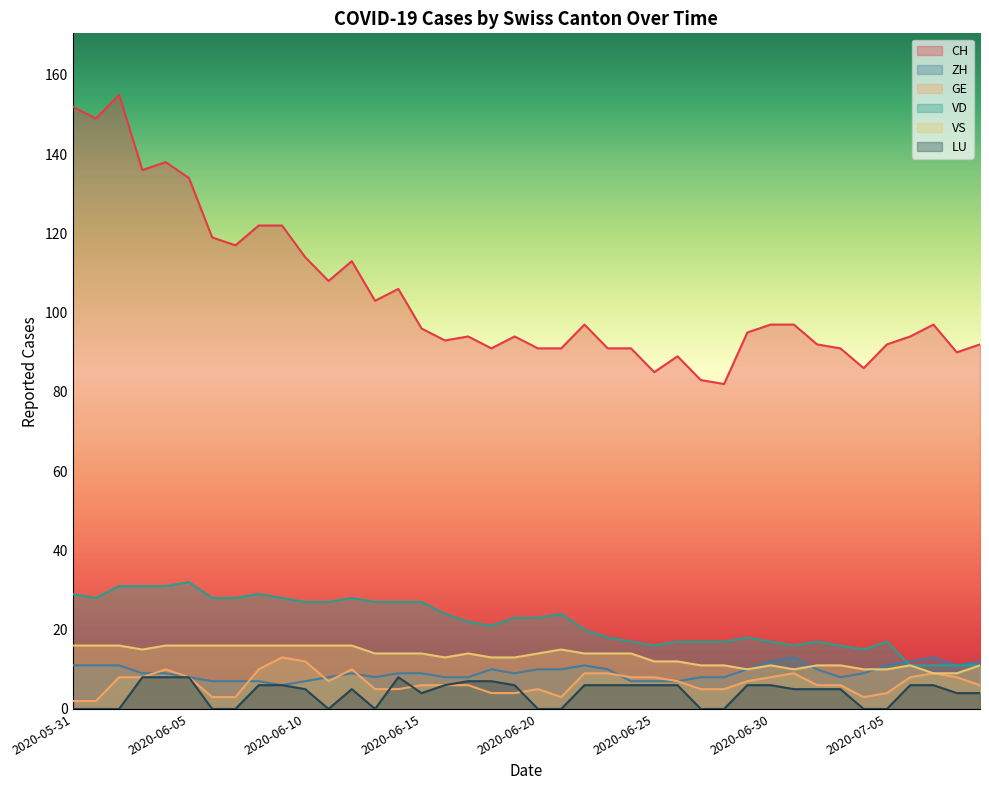

How many lines are shown in the chart?

6